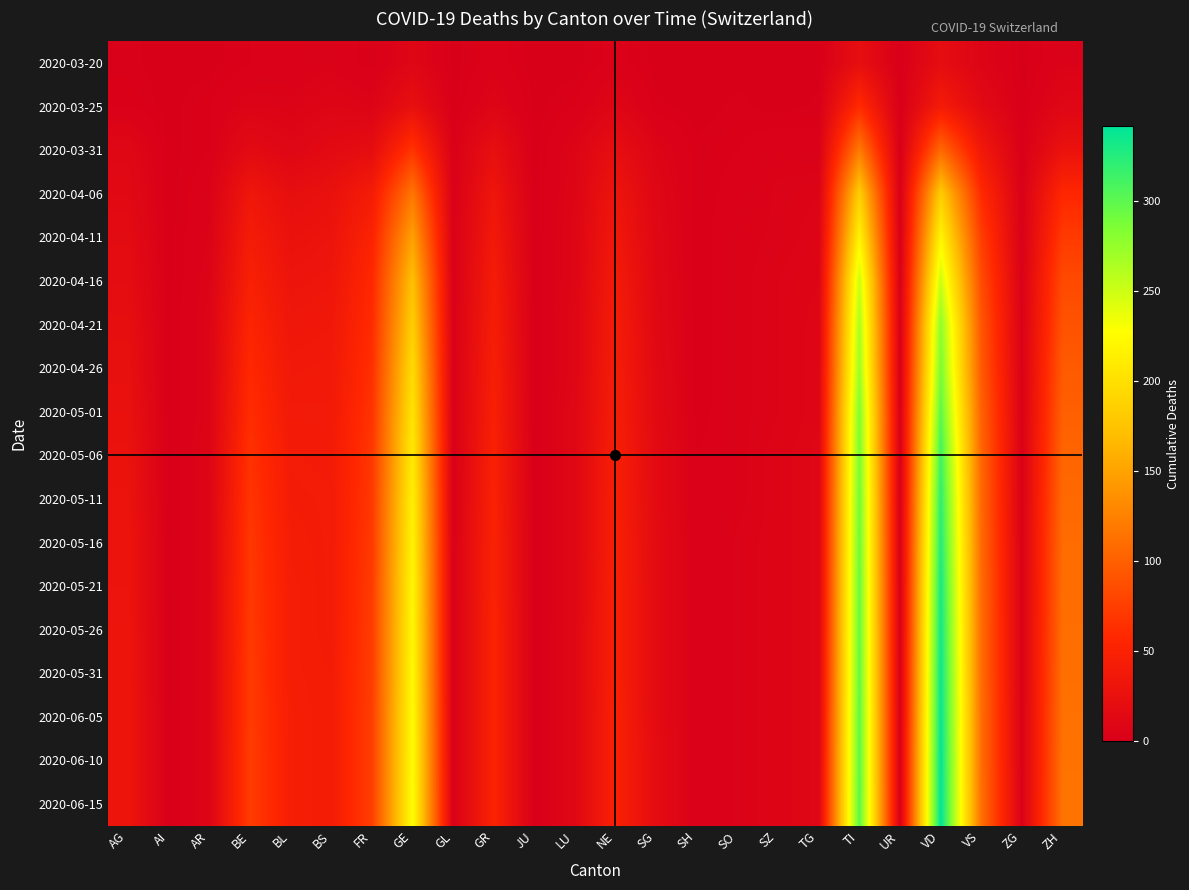

Between AG and ZG, which is larger?

AG